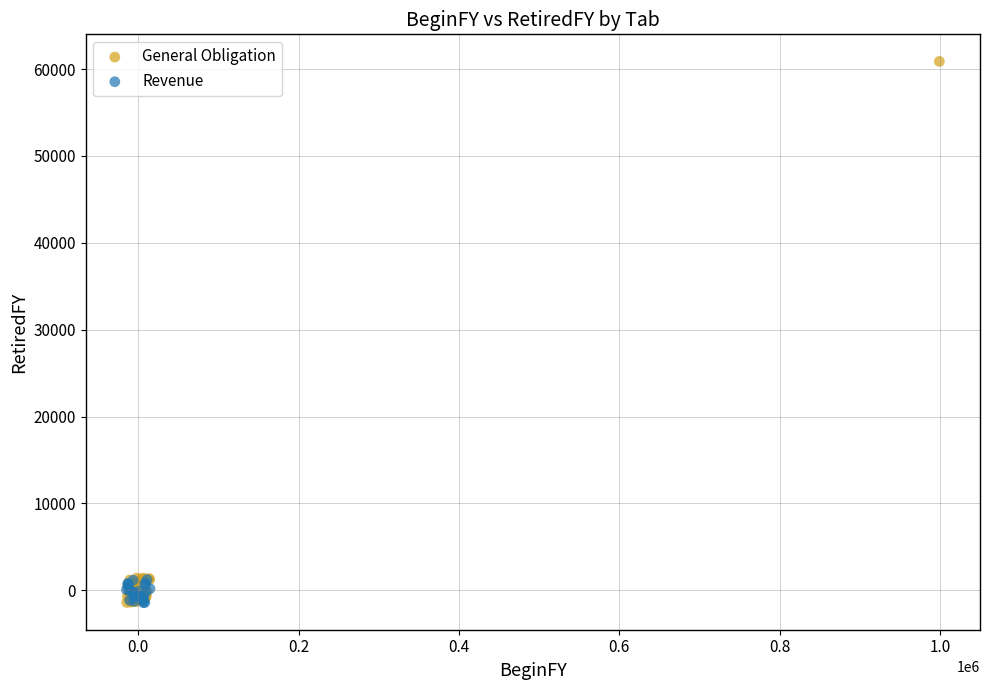

Which series reaches the maximum Y coordinate?

General Obligation